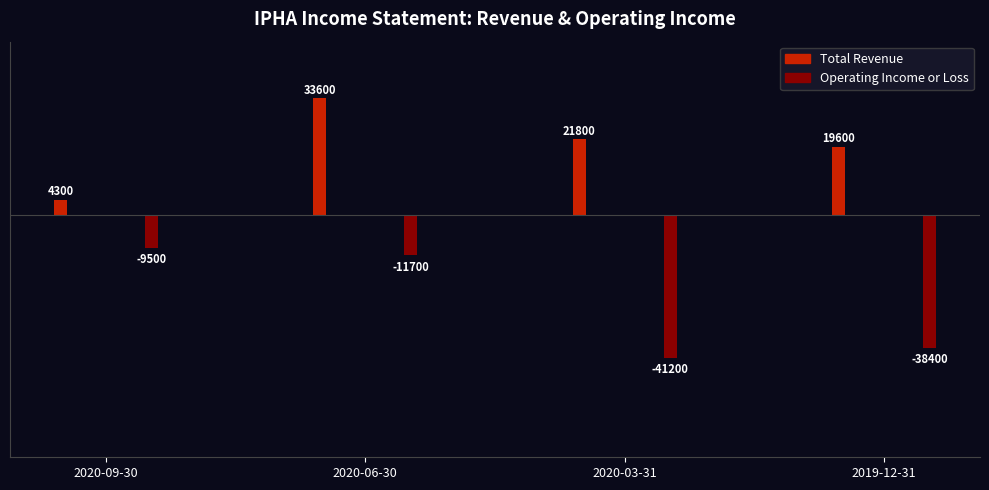

At how many categories does at least one series exceed 7060?

3